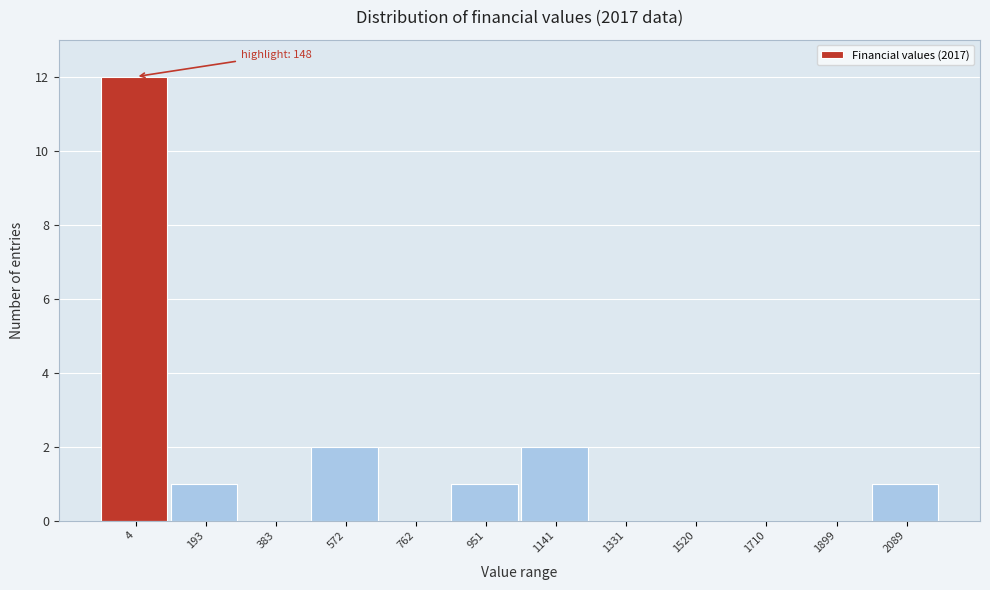

Reading left to right, what are all the values shown in this chart?

4=12	193=1	383=0	572=2	762=0	951=1	1141=2	1331=0	1520=0	1710=0	1899=0	2089=1